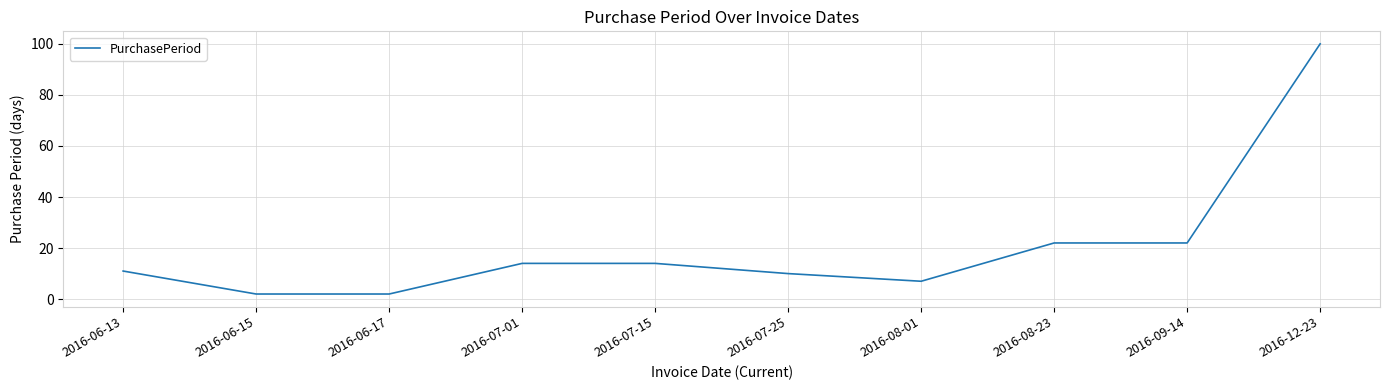

Does the chart have visible grid lines?

Yes